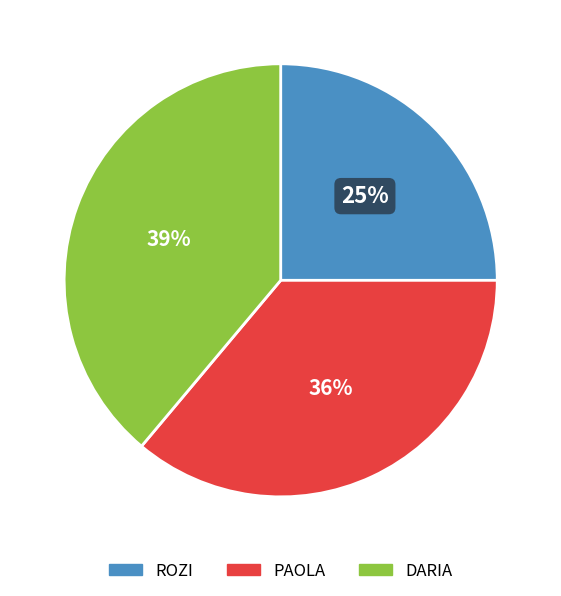

To the nearest percent, what percentage of the pie is PAOLA?

36%